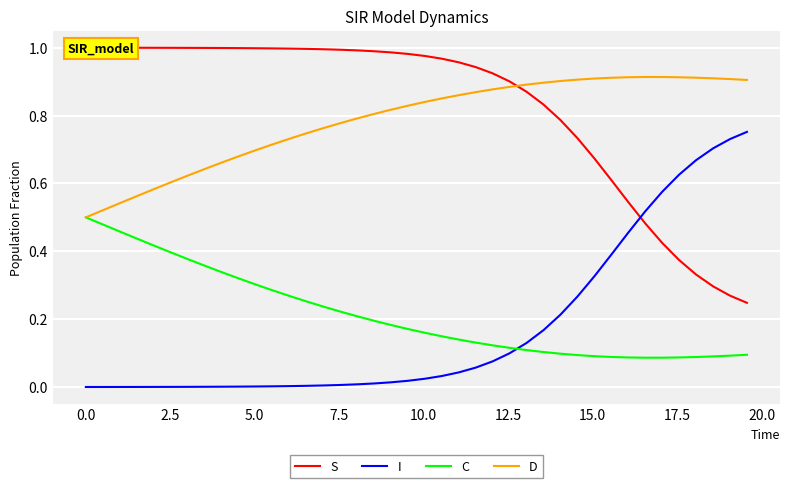

True or false: I and C intersect in this chart.

True